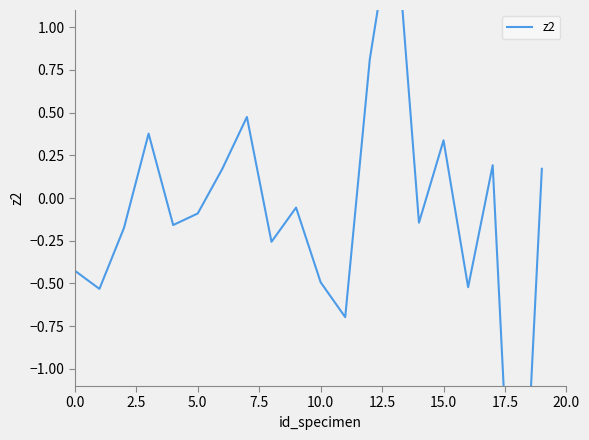

What is the difference between the maximum and minimum values?

4.4